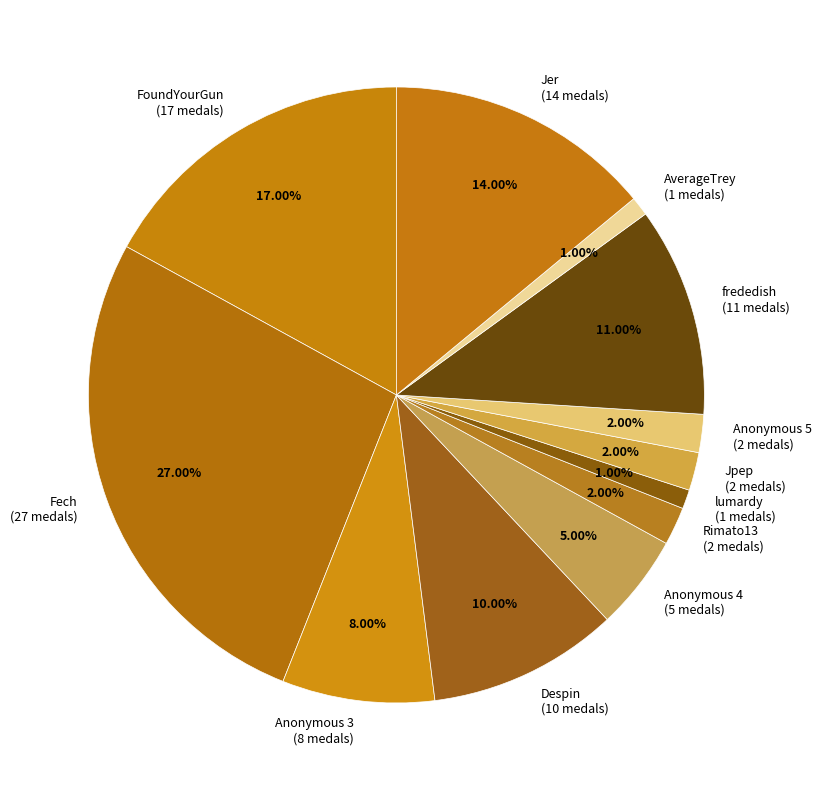

What is the ratio of the value at frededish (11 medals) to the value at lumardy (1 medals)?

11.0